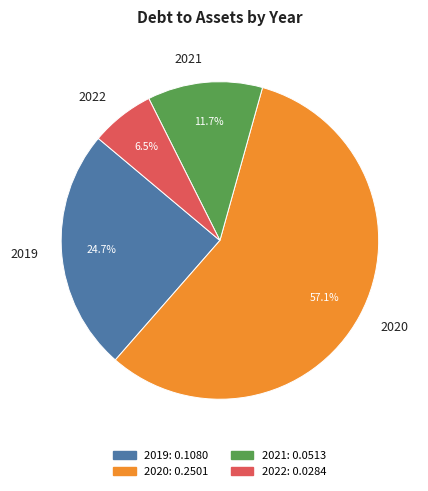

To the nearest percent, what percentage of the pie is 2021?

12%